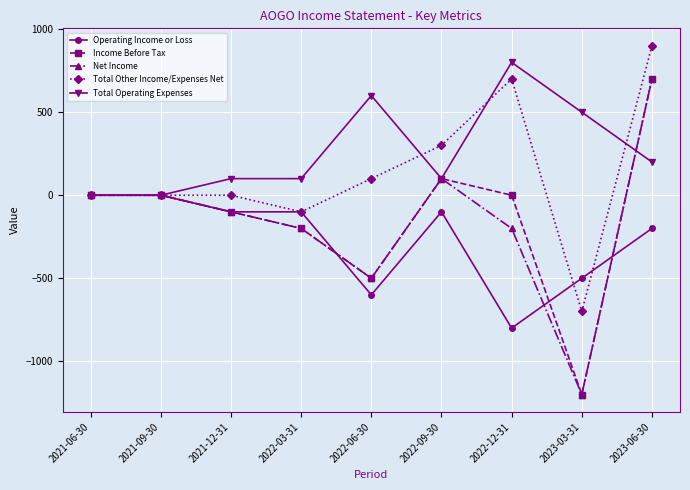

What position from the right is 2023-06-30?

1